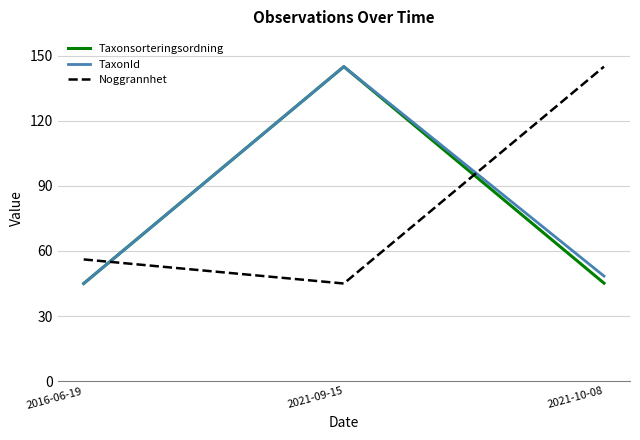

What is the average value of the Taxonsorteringsordning series?

78.4